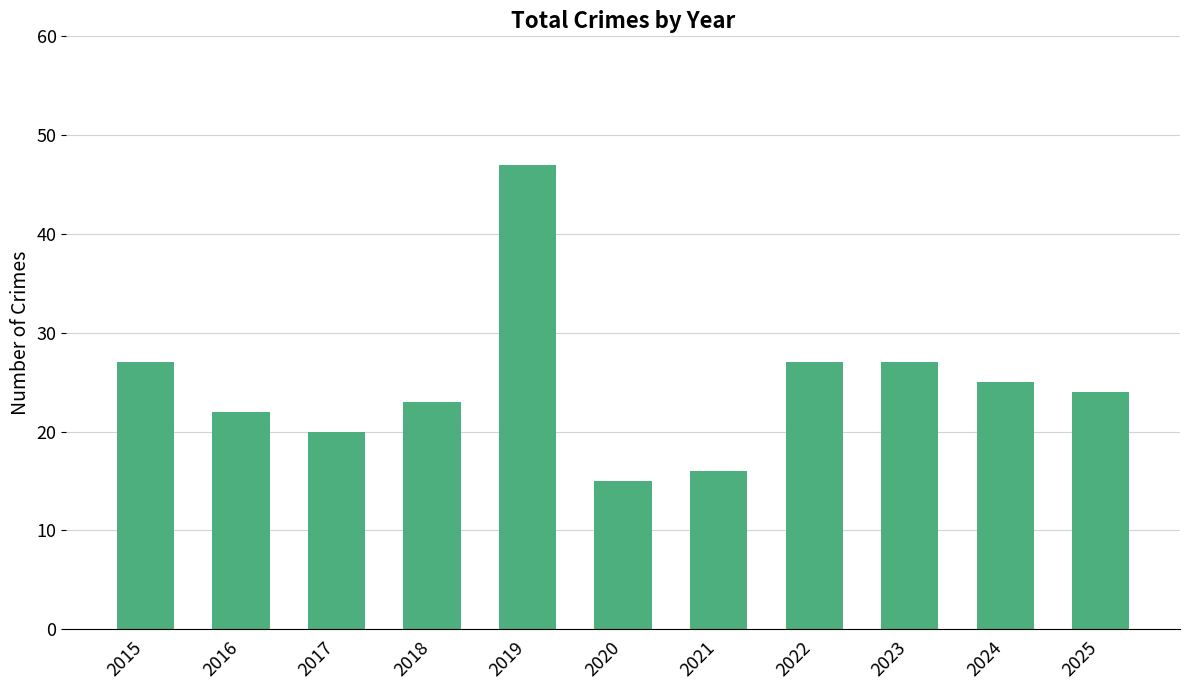

What is the maximum value shown in the chart?

47